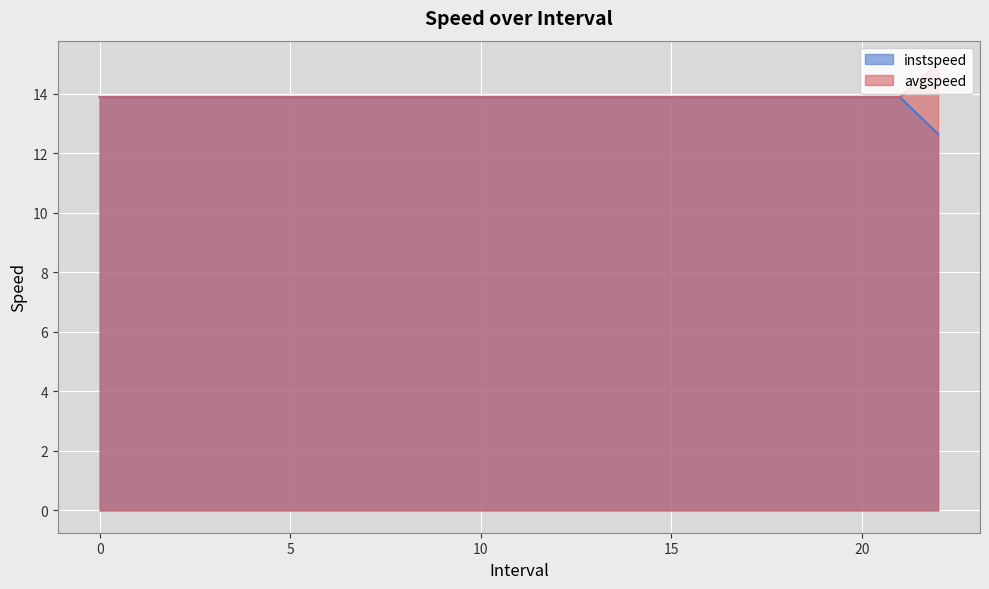

What is the value of the instspeed point at the 1st from the left?

13.9